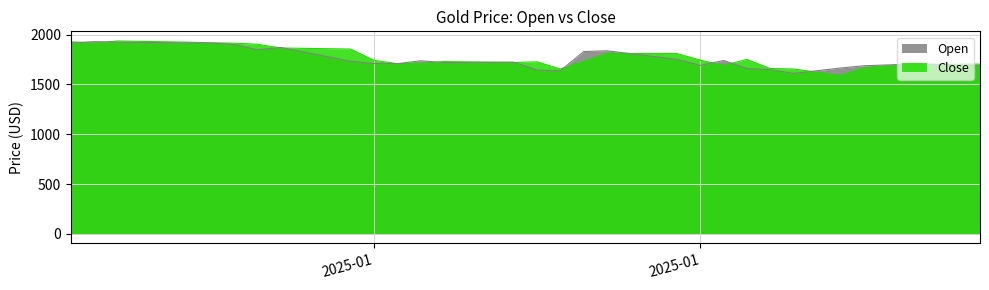

What are all the series names shown in the legend?

Open, Close